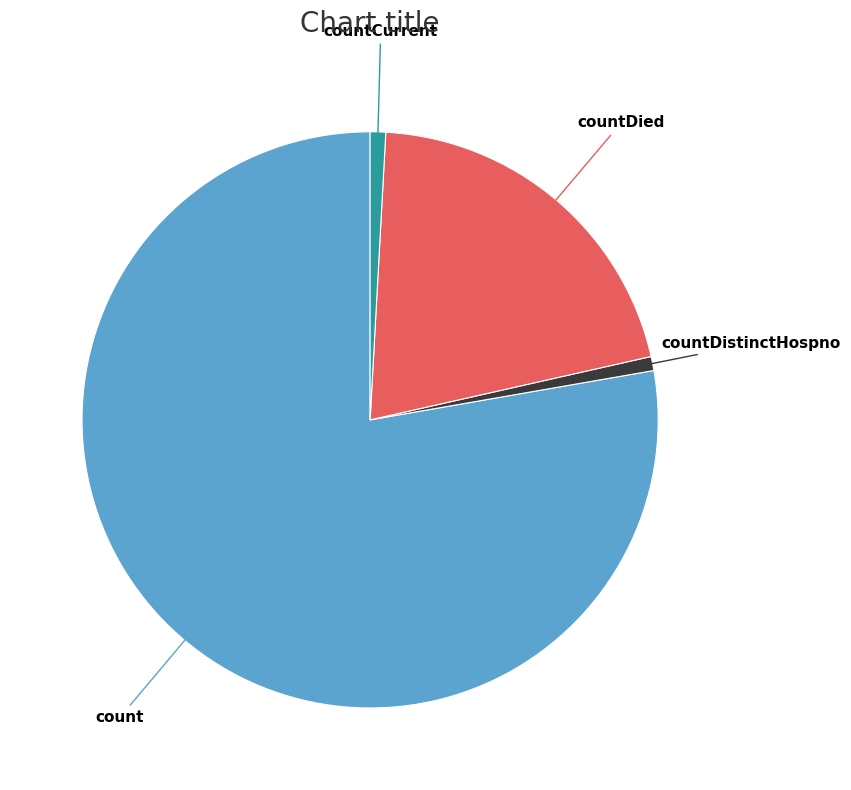

Is it true that countDistinctHospno is 1% of the pie?

True